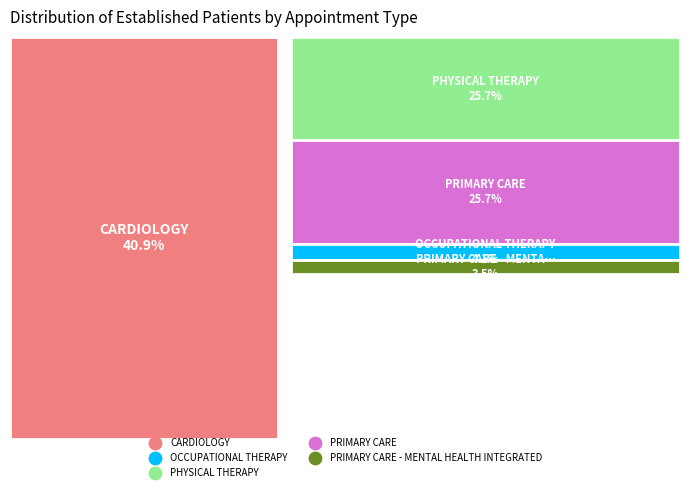

Rank the categories by value from lowest to highest.

PRIMARY CARE - MENTAL HEALTH INTEGRATED, OCCUPATIONAL THERAPY, PHYSICAL THERAPY, PRIMARY CARE, CARDIOLOGY